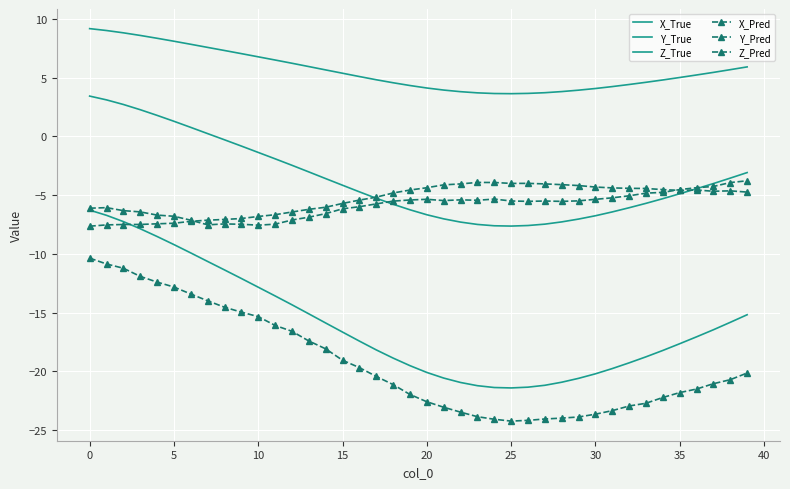

What is the value of the Z_Pred point at the 25th from the left?

-5.3